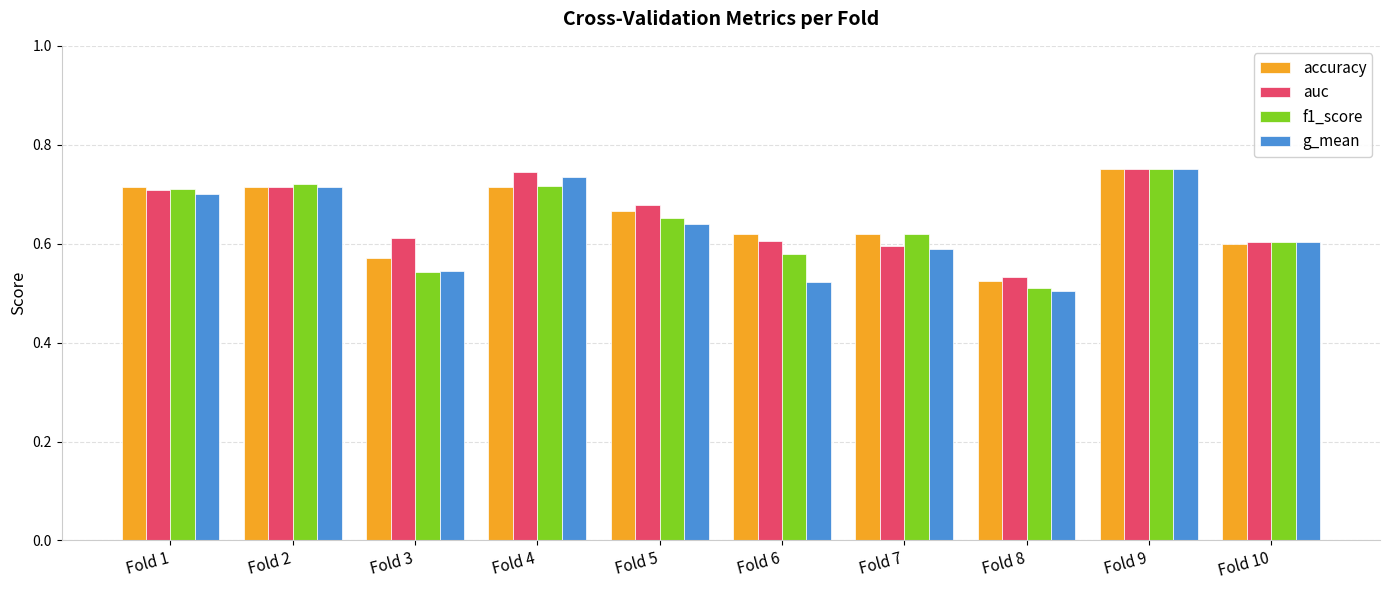

List the series in order of their overall mean, highest first.

auc, accuracy, f1_score, g_mean